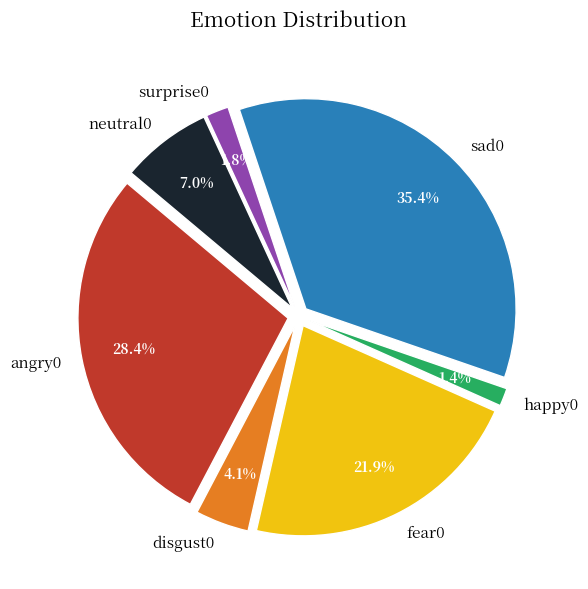

Which slice is the smallest?

happy0